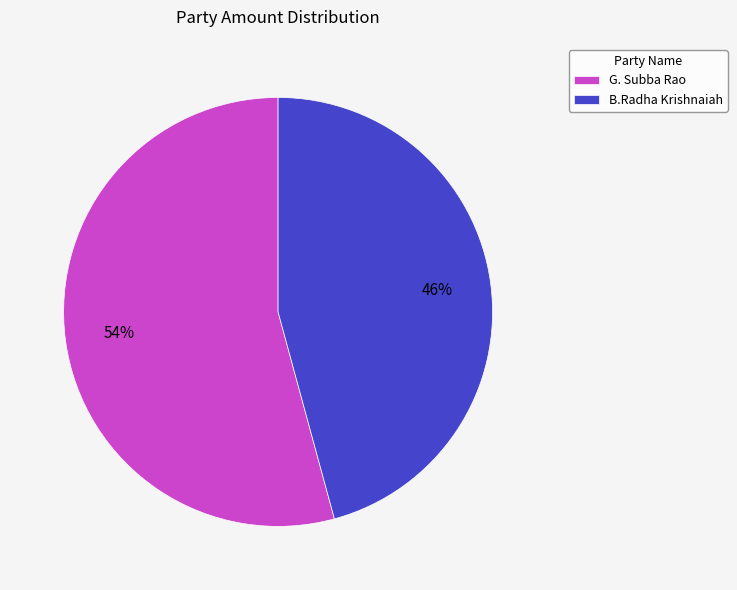

Is it true that G. Subba Rao is 54% of the pie?

True